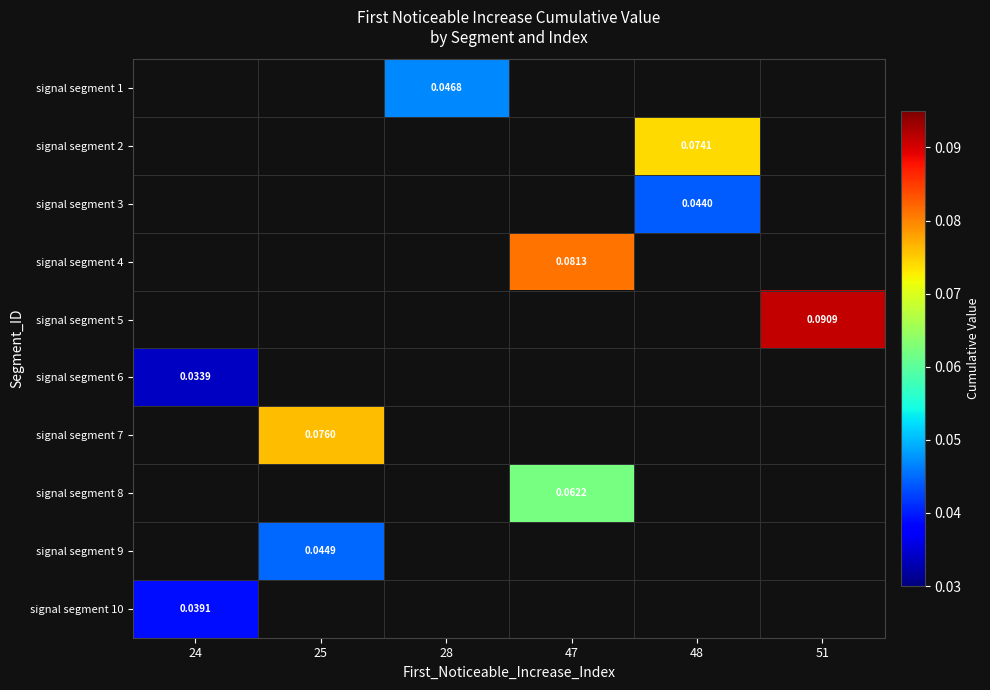

Which category has the highest value in the signal segment 7 series?

24